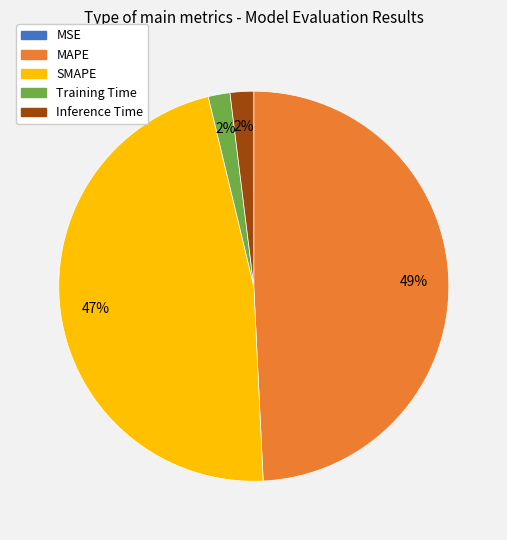

Is it true that Inference Time is 8% of the pie?

False